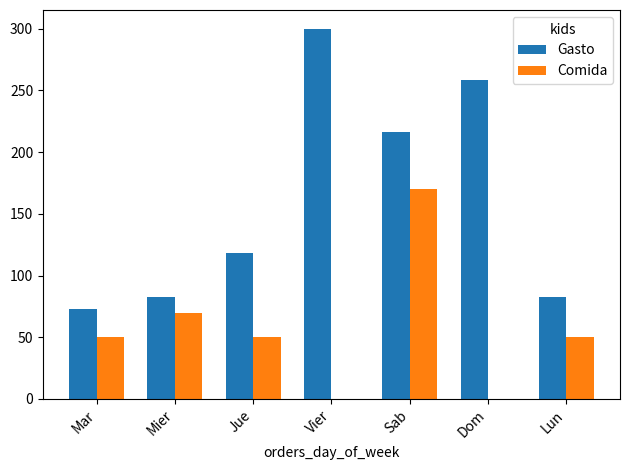

Which label corresponds to the largest value in the chart?

Vier